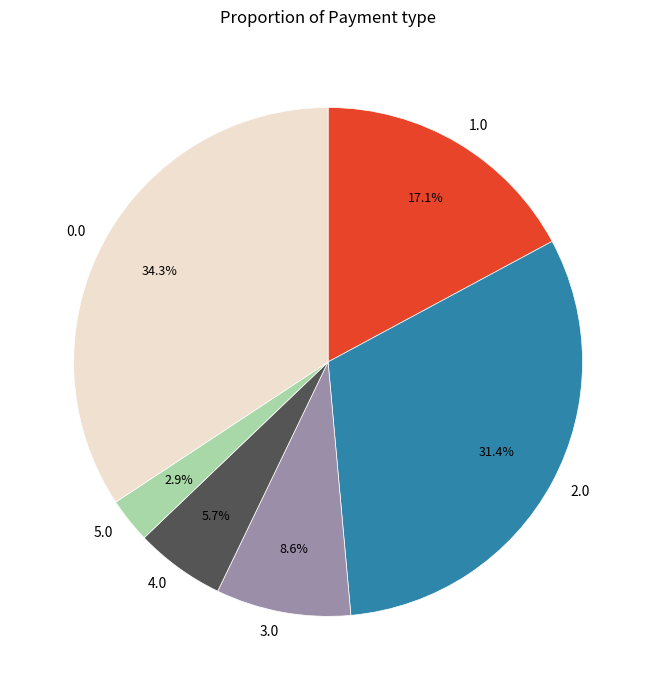

Which category has the biggest portion of the pie?

0.0